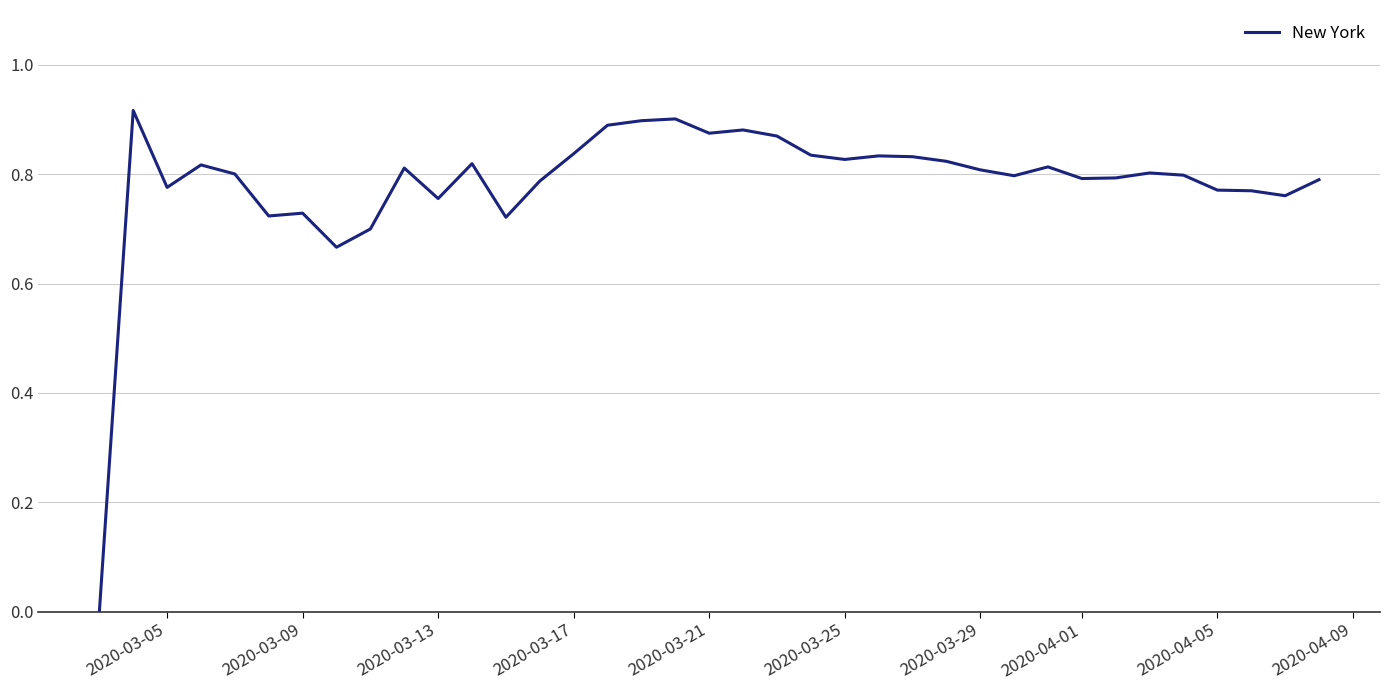

How many interior local valleys (lower than both neighbors) does the data have?

10